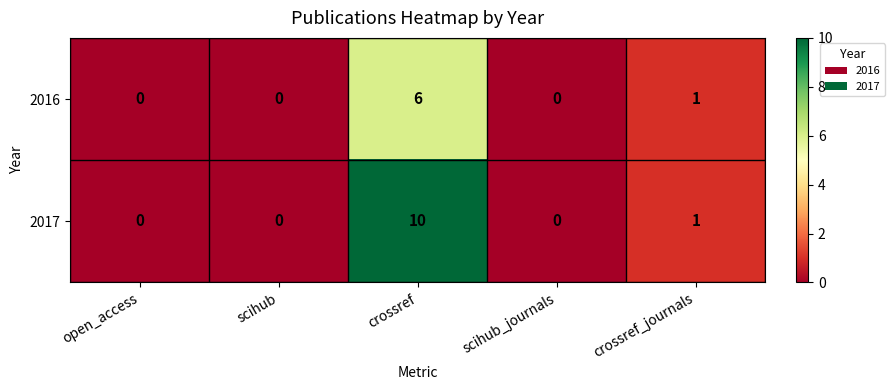

List the series in order of their overall mean, highest first.

2017, 2016